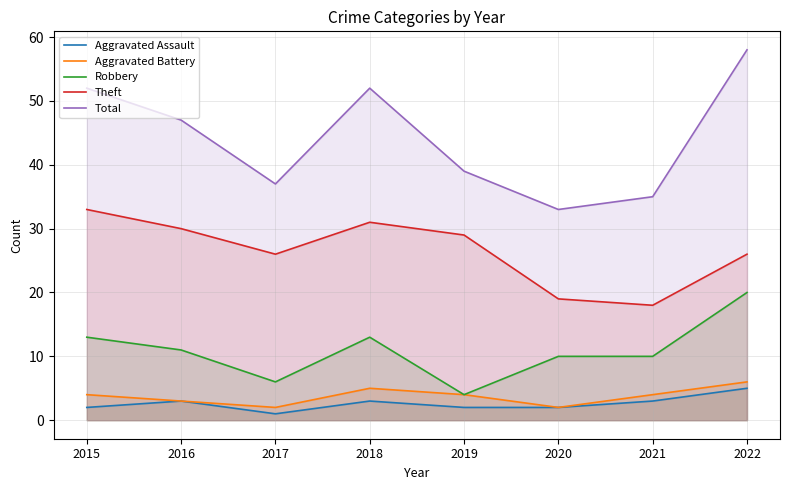

Reading left to right, transcribe all the data shown in this chart.

Aggravated Assault: 2015=2	2016=3	2017=1	2018=3	2019=2	2020=2	2021=3	2022=5
Aggravated Battery: 2015=4	2016=3	2017=2	2018=5	2019=4	2020=2	2021=4	2022=6
Robbery: 2015=13	2016=11	2017=6	2018=13	2019=4	2020=10	2021=10	2022=20
Theft: 2015=33	2016=30	2017=26	2018=31	2019=29	2020=19	2021=18	2022=26
Total: 2015=52	2016=47	2017=37	2018=52	2019=39	2020=33	2021=35	2022=58